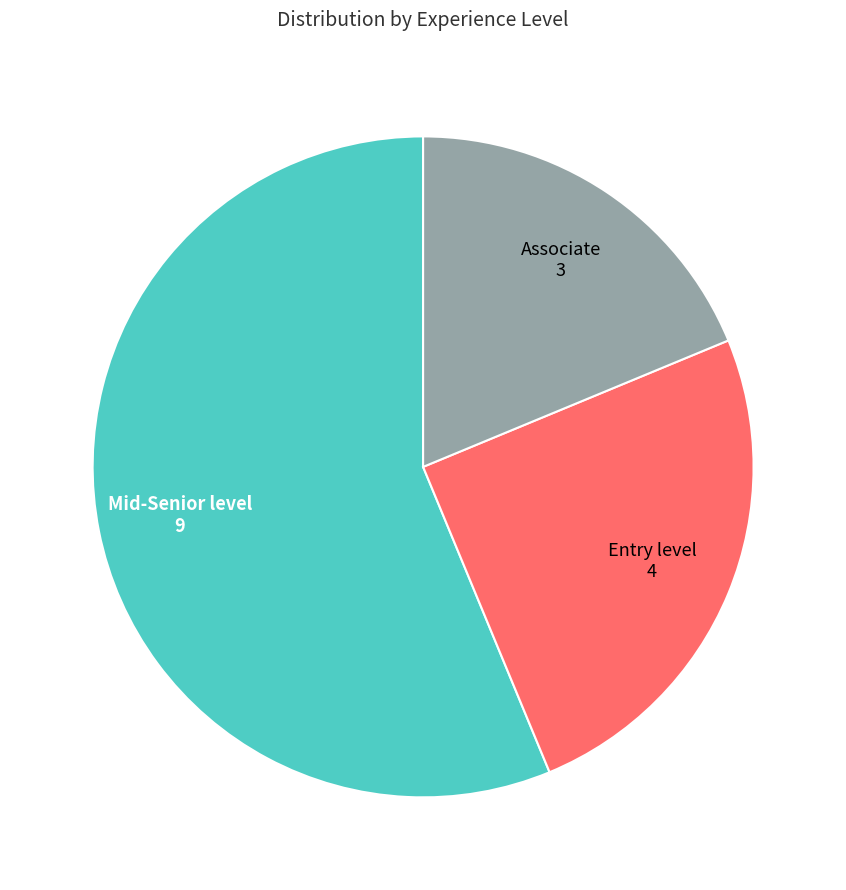

Between Mid-Senior level and Associate, which is larger?

Mid-Senior level